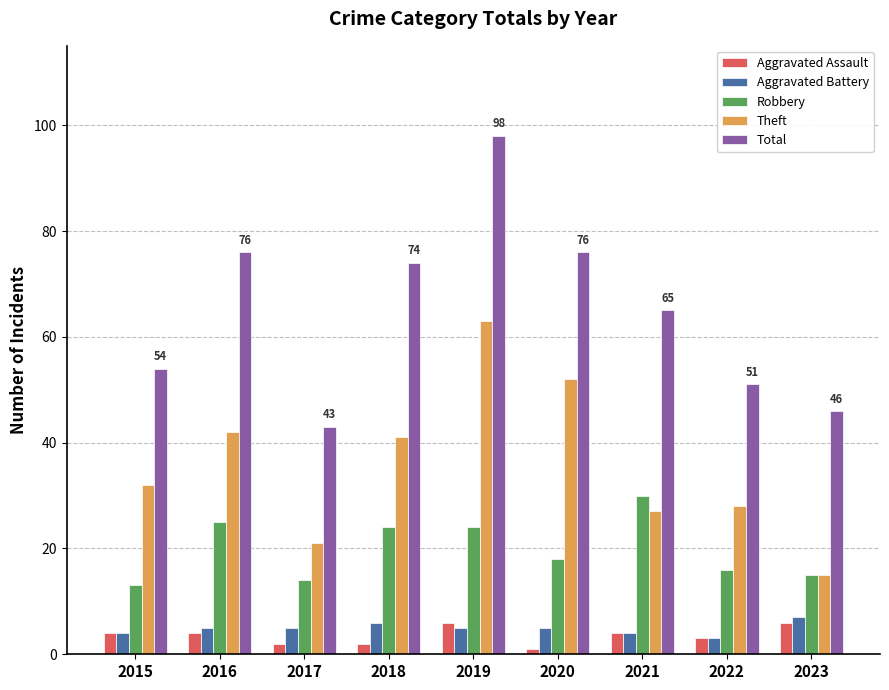

Which series has the largest range (max minus min)?

Total